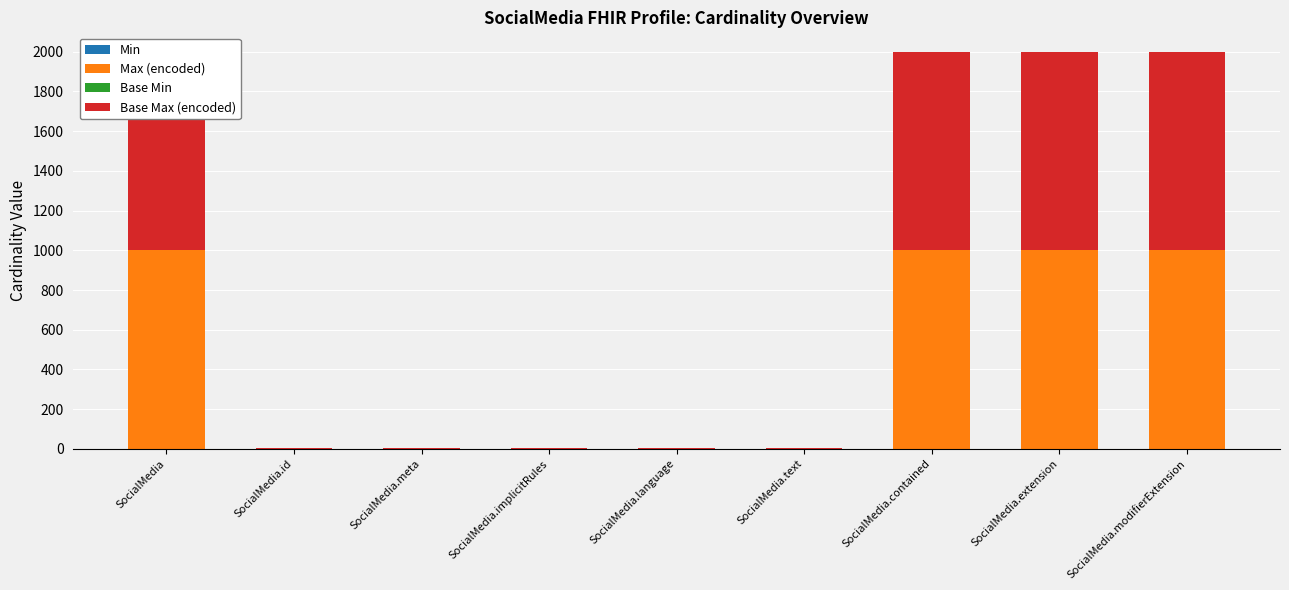

Is it true that Base Max (encoded) equals 999 at SocialMedia?

True